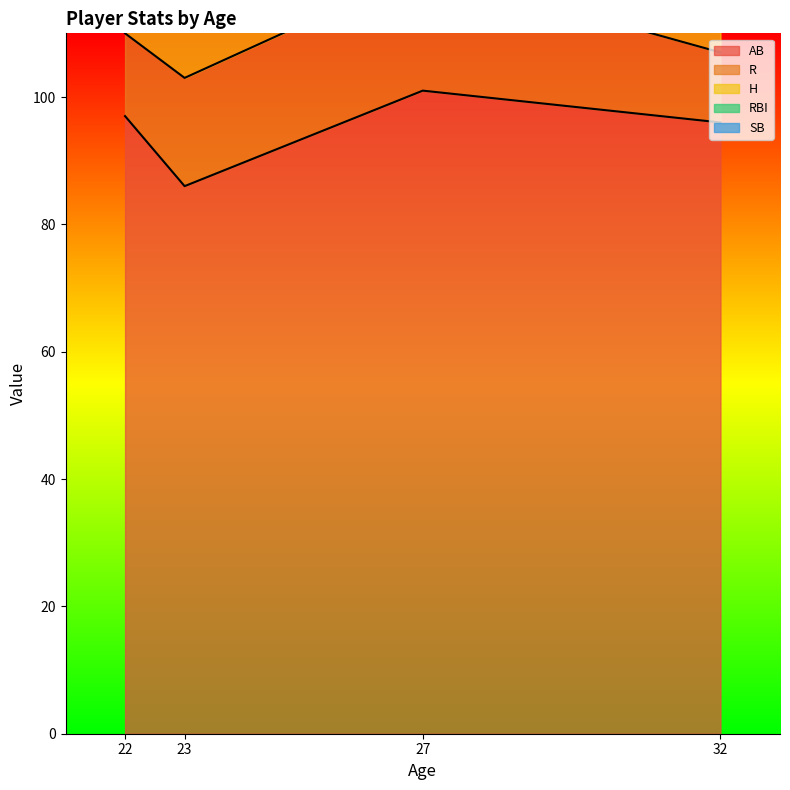

What are all the series names shown in the legend?

AB, R, H, RBI, SB